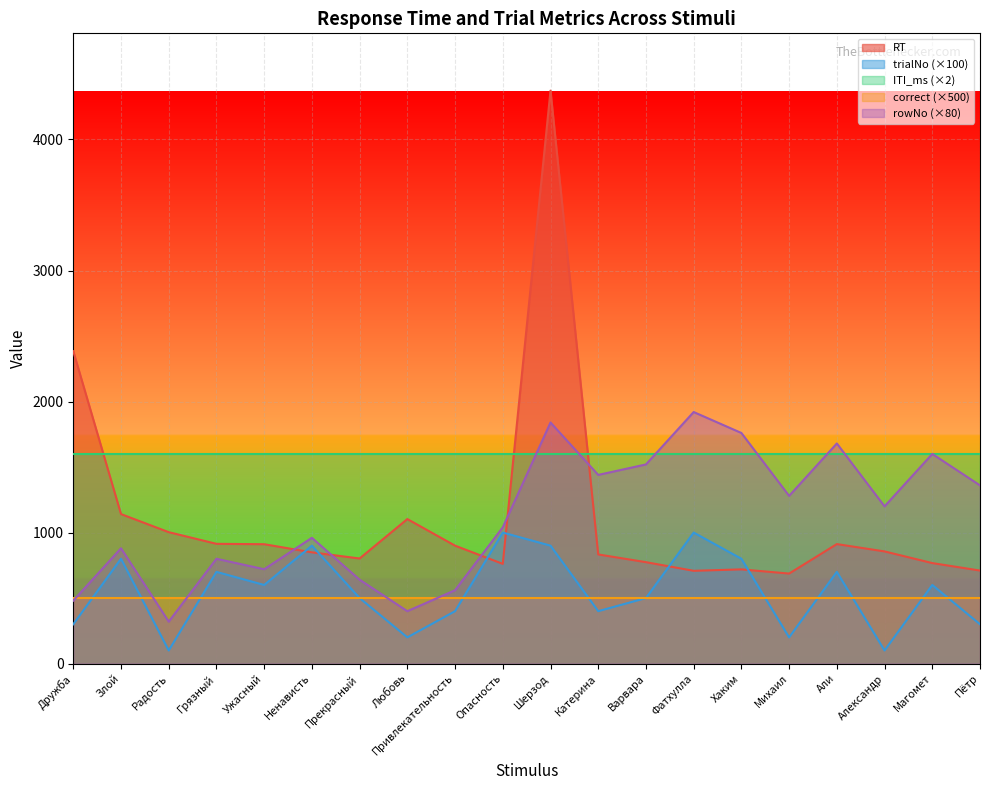

At how many categories does at least one series exceed 3832?

1